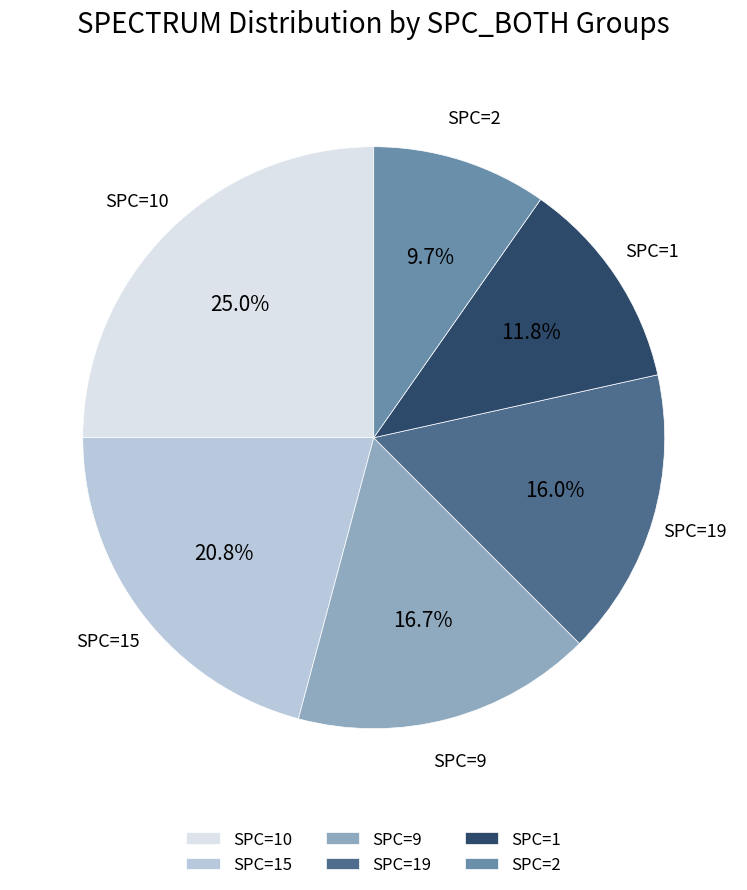

Which category has the biggest portion of the pie?

SPC=10